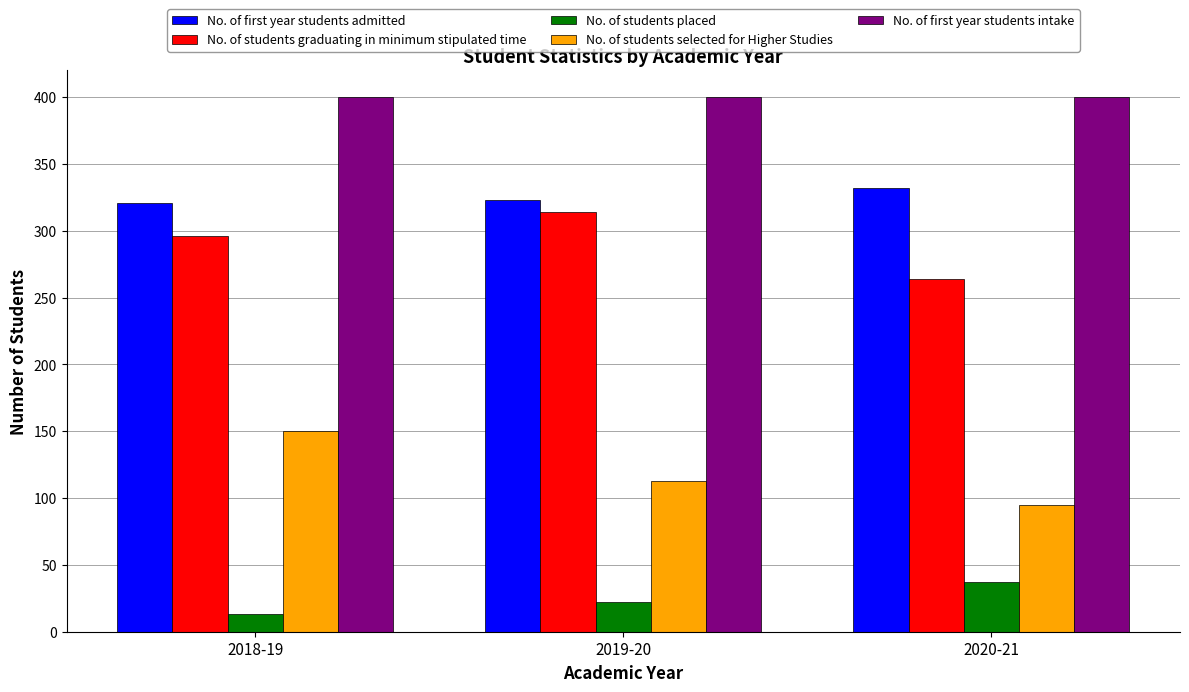

What is the maximum value for No. of first year students intake?

400